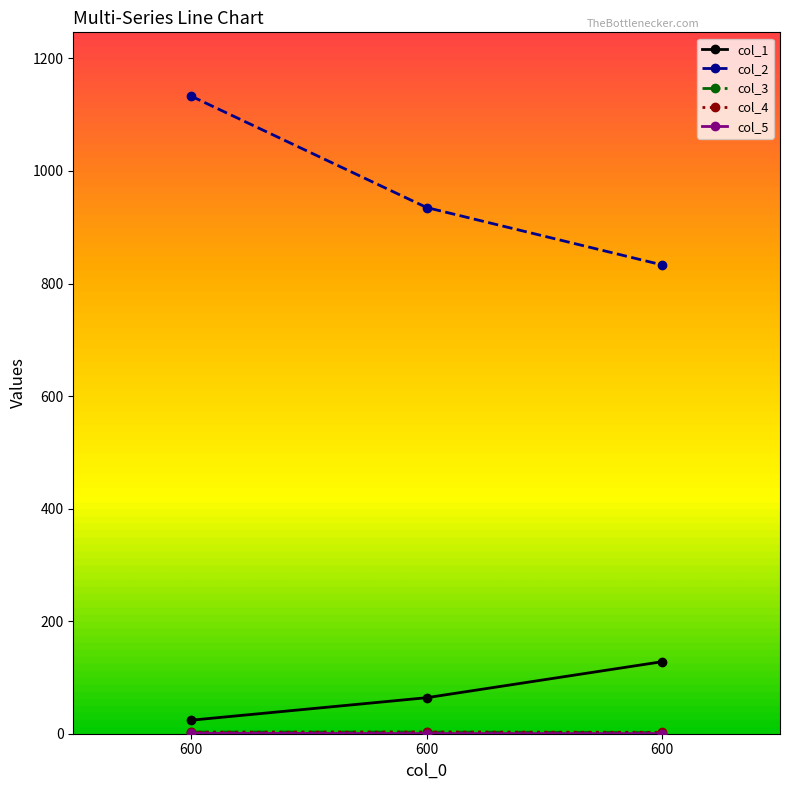

Rank the categories by col_4 value from lowest to highest.

600, 600, 600